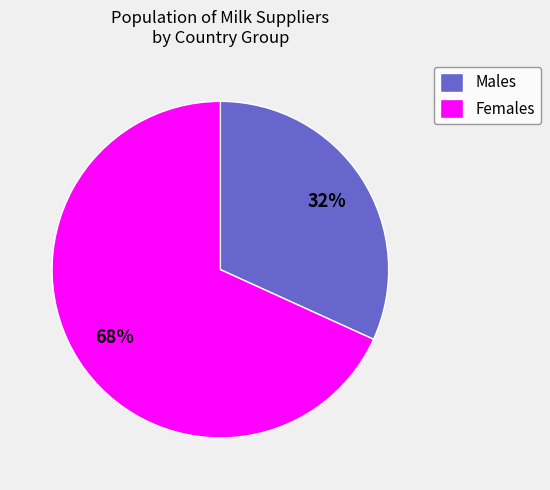

Count the number of slices in the pie.

2